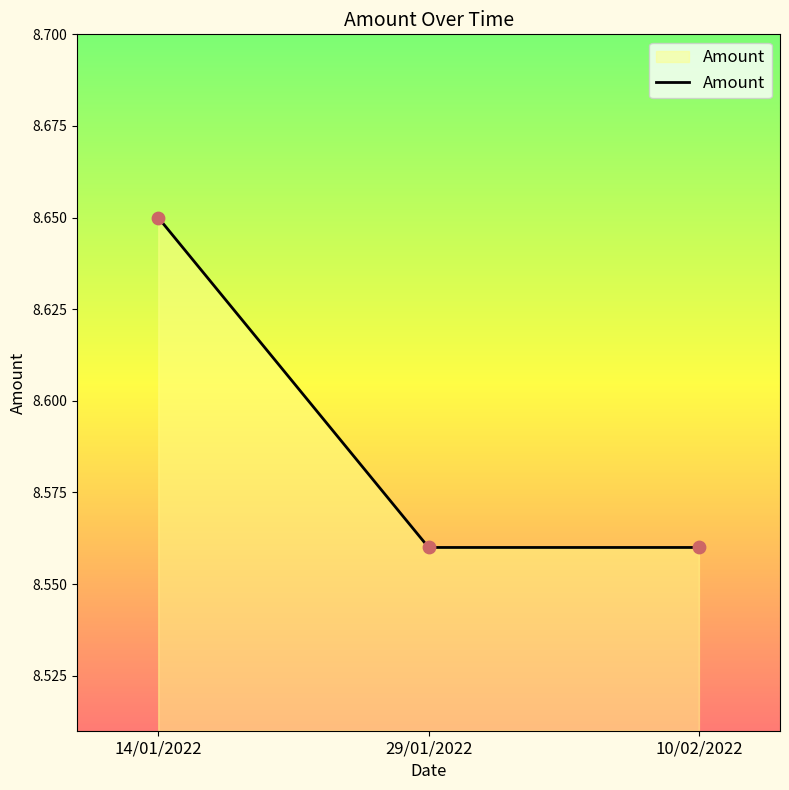

Approximately how many times larger is the value at 14/01/2022 compared to 29/01/2022?

1.0